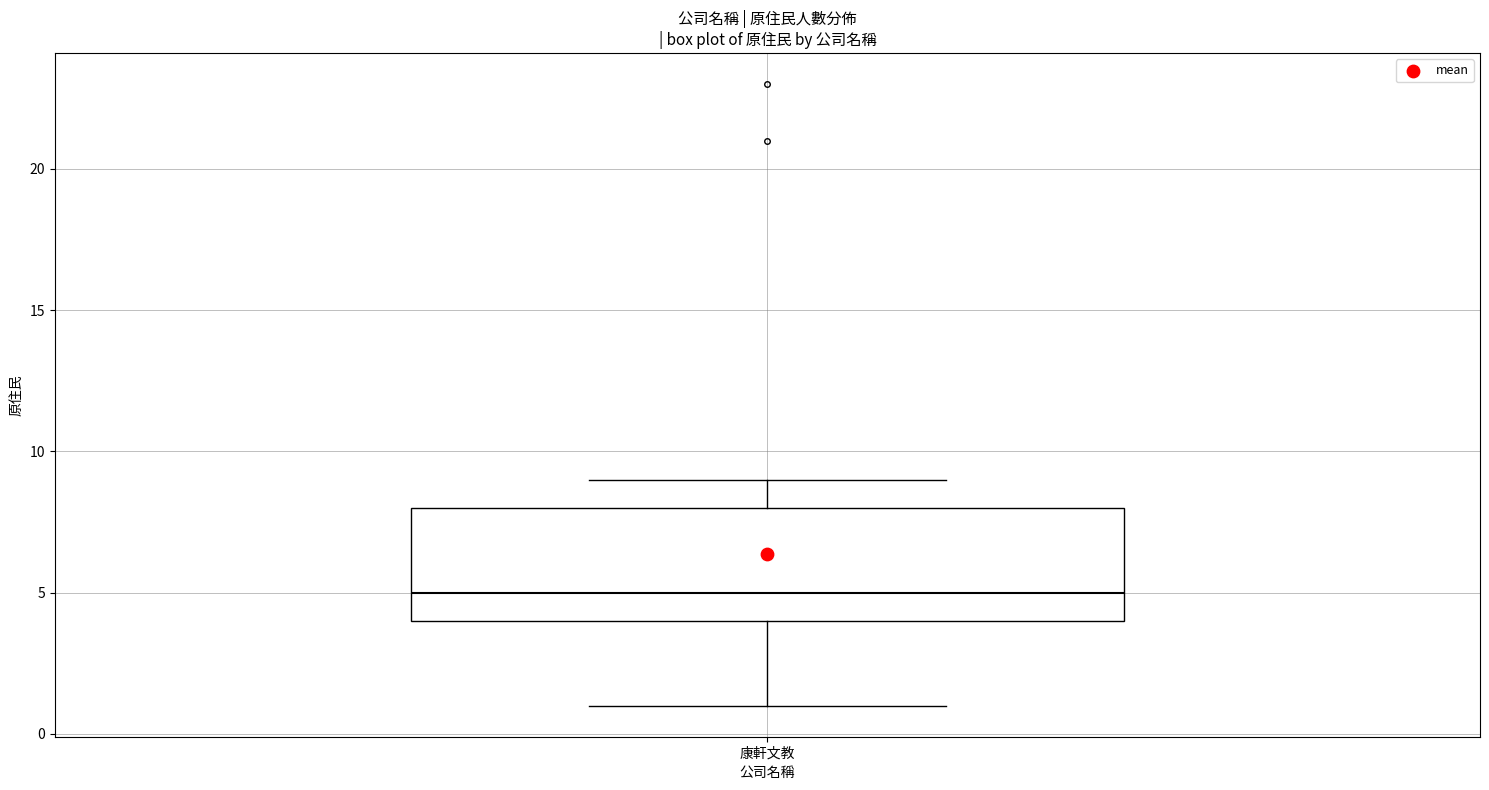

Where does the upper whisker of the box for 康軒文教 end on the y-axis? The values are not printed on the chart, so give them approximately, as read against the axis.

9